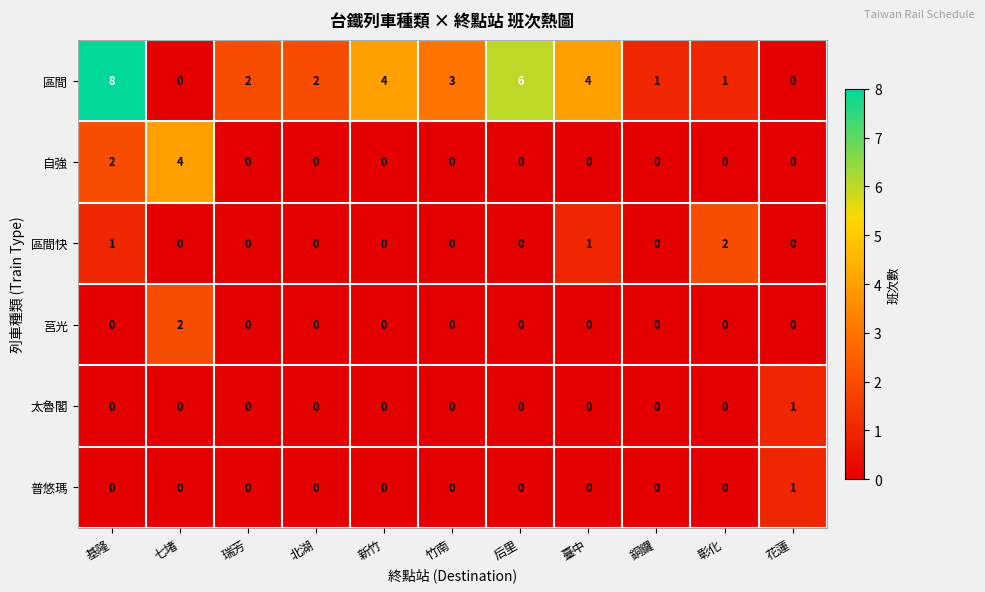

Is it true that 自強 equals -2 at 竹南?

False